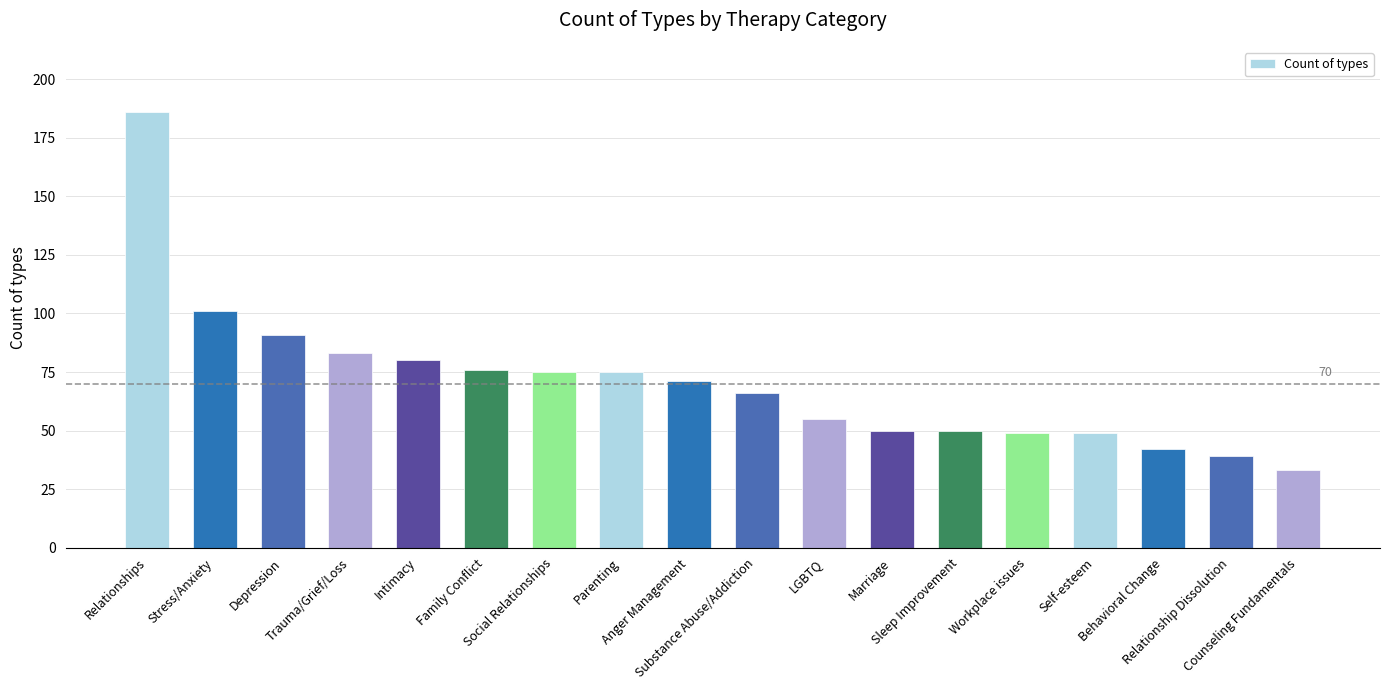

What is the sum of all values?

1271